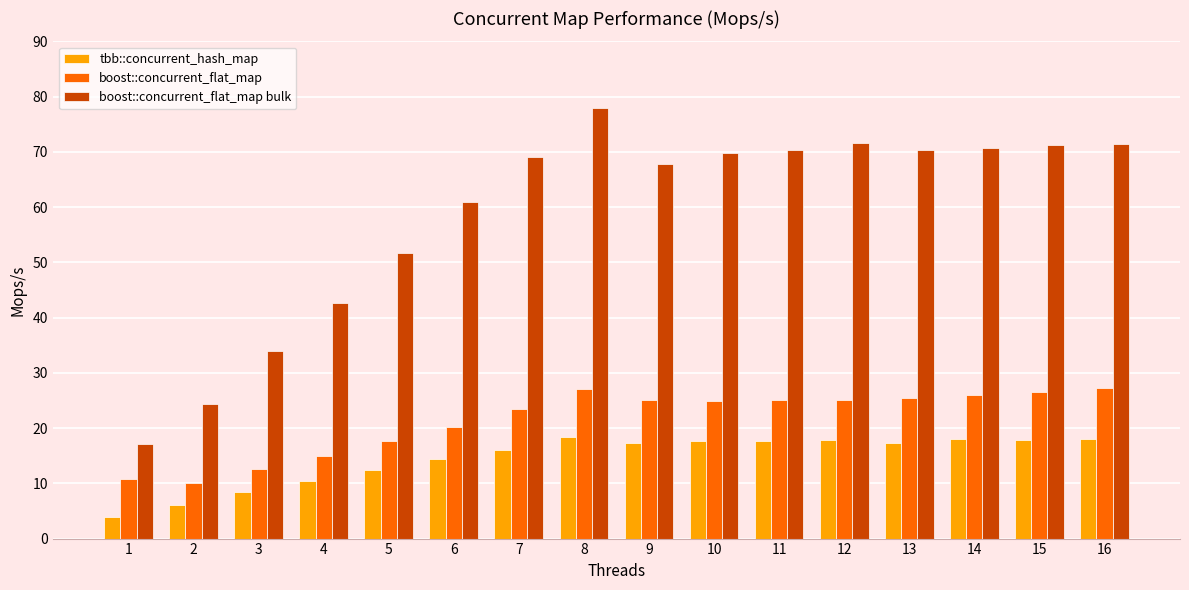

Which category has the highest value across all series?

8